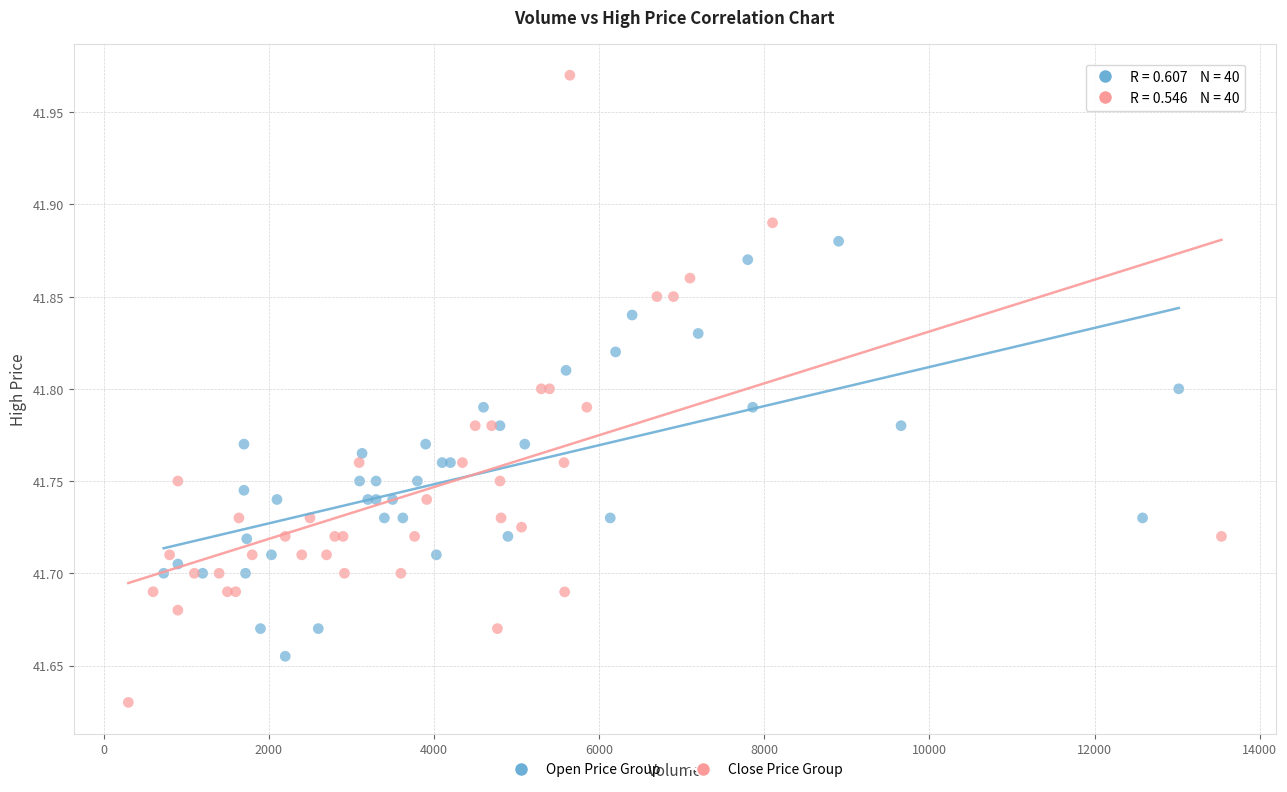

Which series contains the highest Y value?

Close Price Group